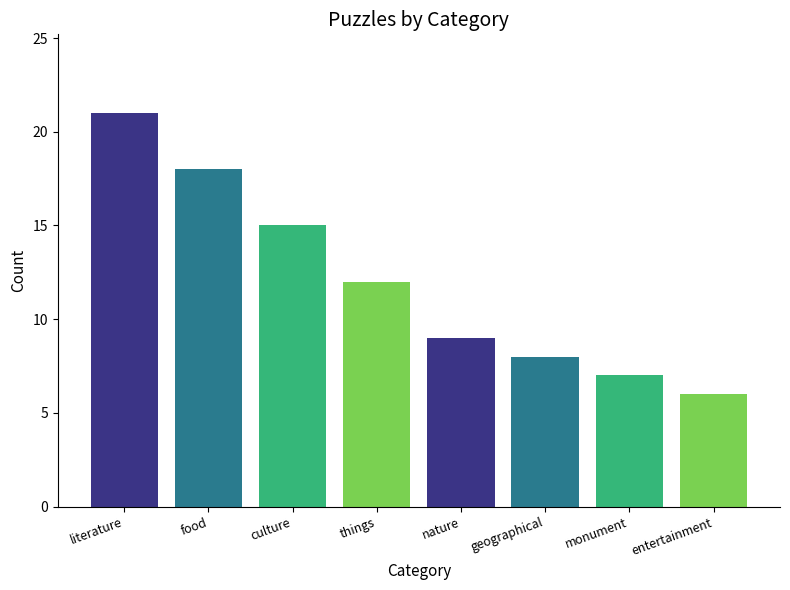

The chart shows a value of 37 at literature. True or false?

False